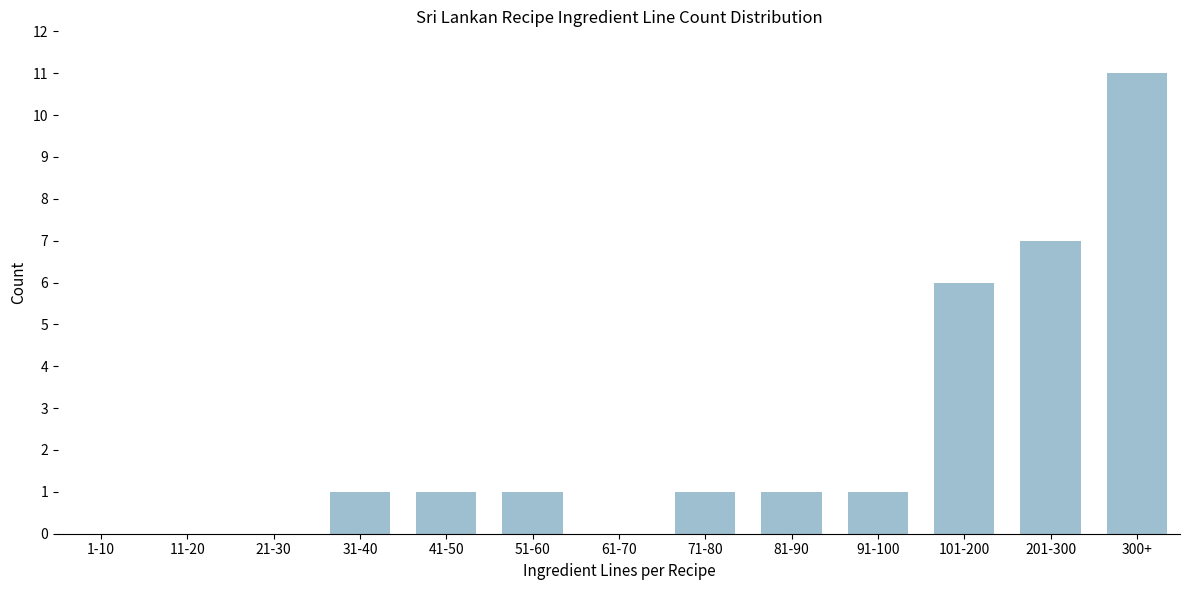

Reading right to left, list all the values displayed in this chart.

300+=11	201-300=7	101-200=6	91-100=1	81-90=1	71-80=1	61-70=0	51-60=1	41-50=1	31-40=1	21-30=0	11-20=0	1-10=0